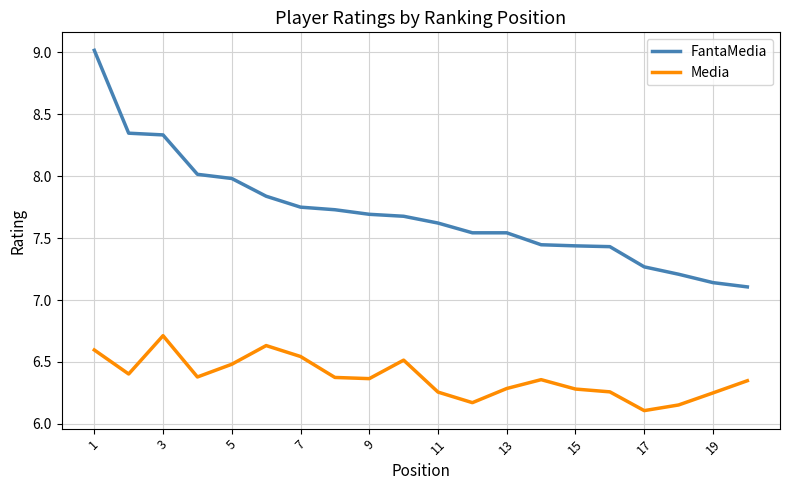

What is the difference between the maximum and minimum values in the Media series?

0.6